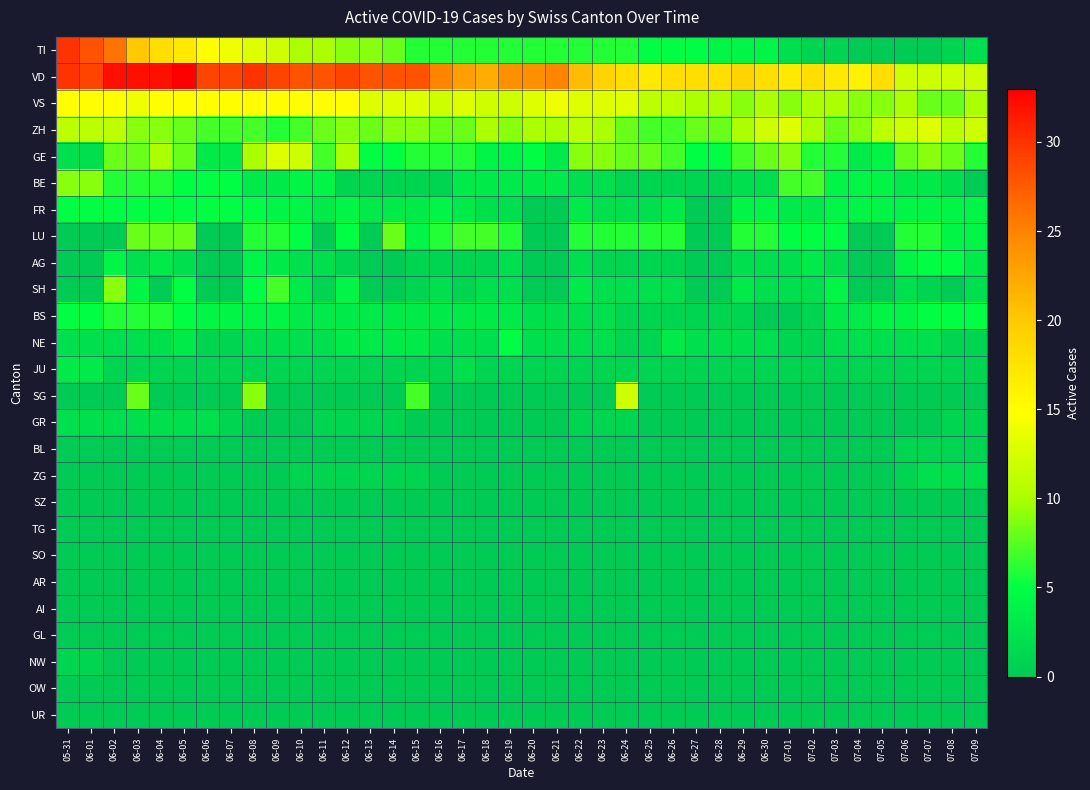

Which series has the largest total across all categories?

VD